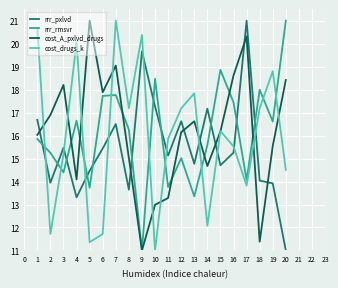

How many intersections are there between rrr_rmsvr and rrr_pxlvd?

11